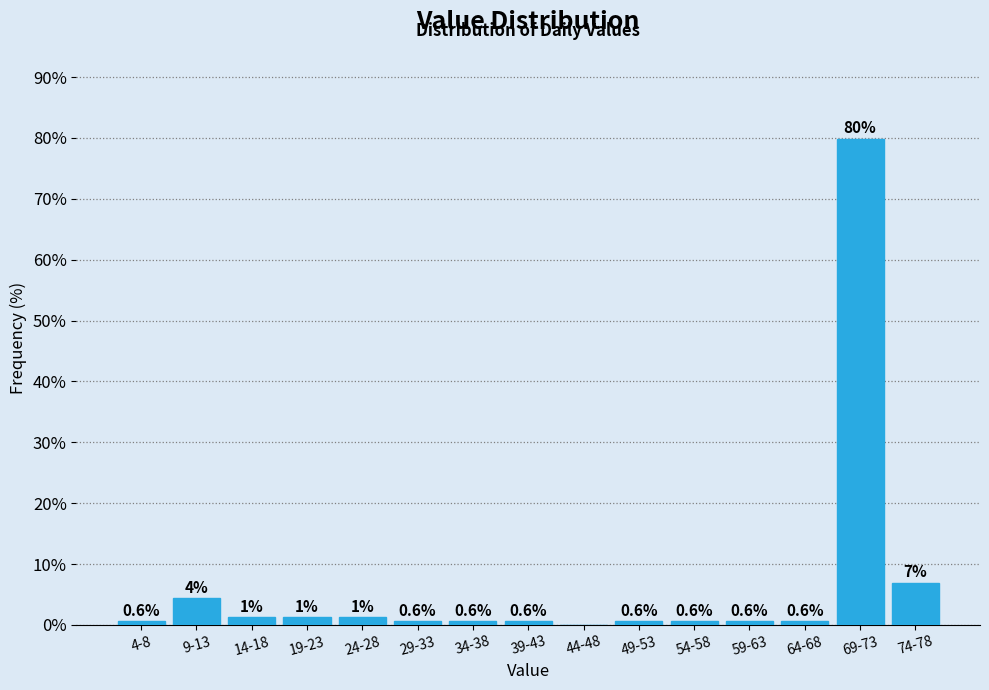

What is the ratio of the value at 59-63 to the value at 14-18?

0.5